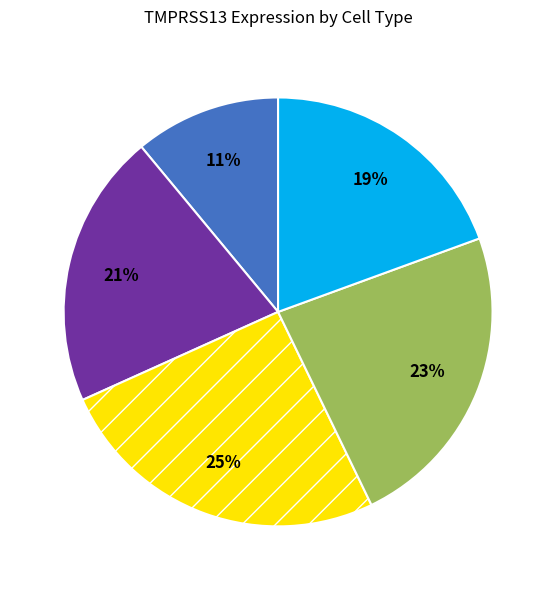

Is there any slice that represents more than half of the pie?

No